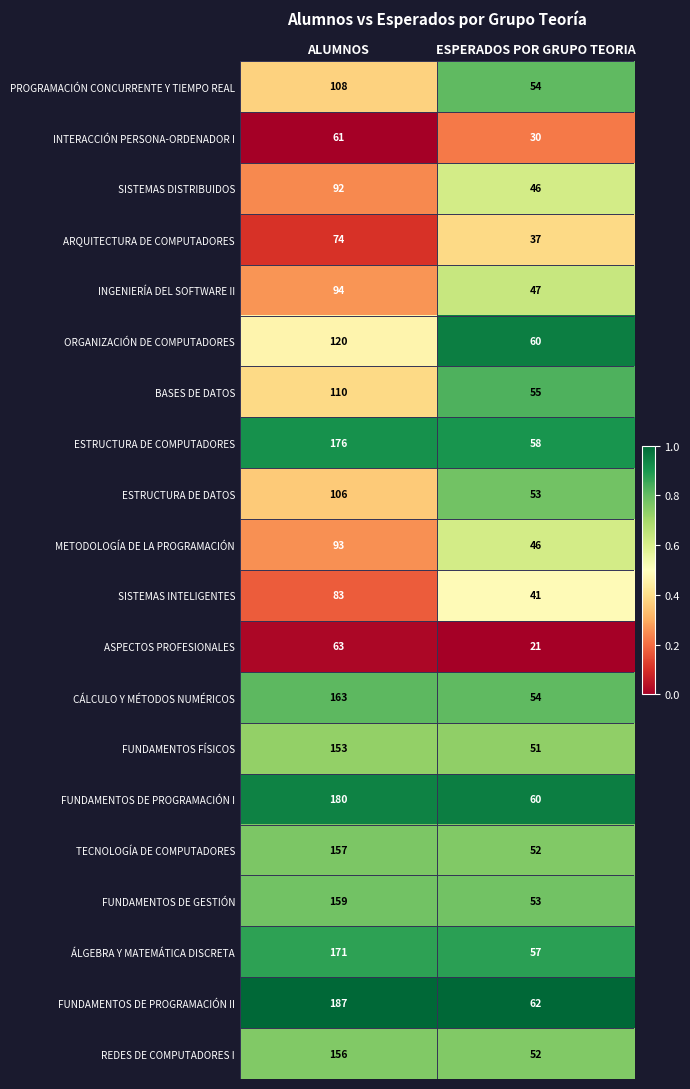

What is the total value across all series at ALUMNOS?

2506